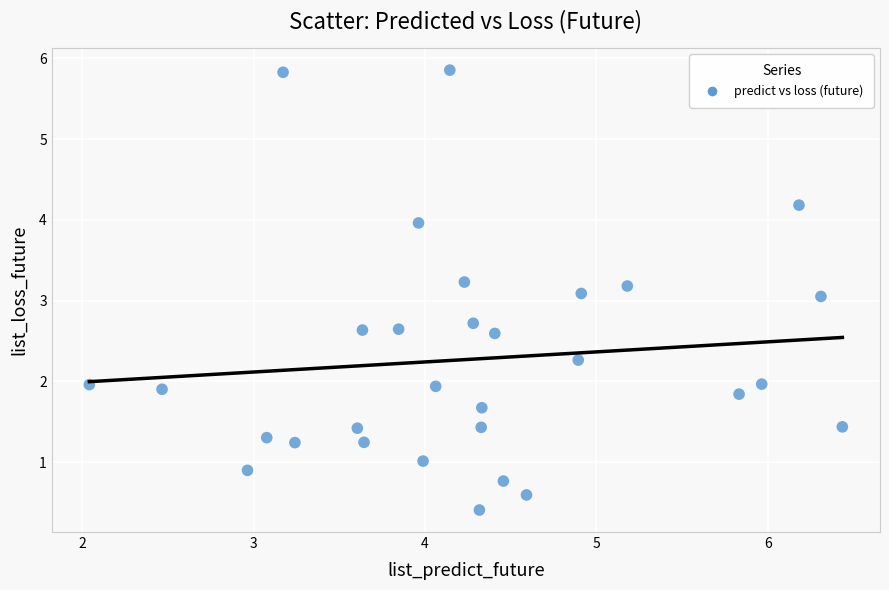

What is the range of Y values (max minus min)?

5.5